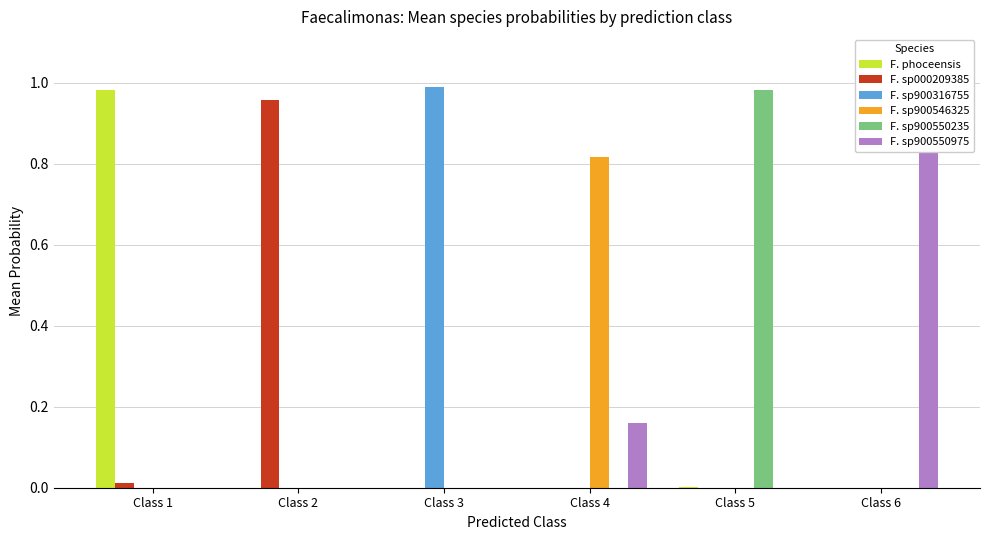

Reading left to right, extract all data points from this chart.

F. phoceensis: 1.0	0.0	0.0	0.0	0.0	0.0
F. sp000209385: 0.0	1.0	0.0	0.0	0.0	0.0
F. sp900316755: 0.0	0.0	1.0	0.0	0.0	0.0
F. sp900546325: 0.0	0.0	0.0	0.8	0.0	0.0
F. sp900550235: 0.0	0.0	0.0	0.0	1.0	0.0
F. sp900550975: 0.0	0.0	0.0	0.2	0.0	1.0